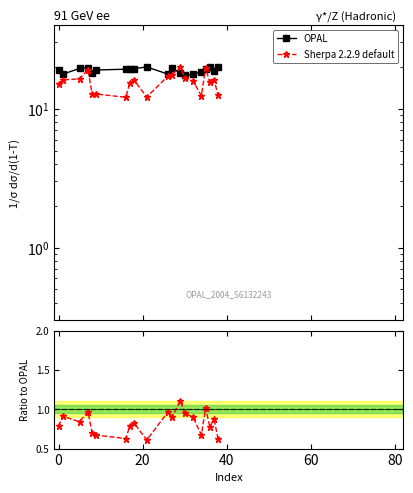

What is the total value across all series at 40?

20.7